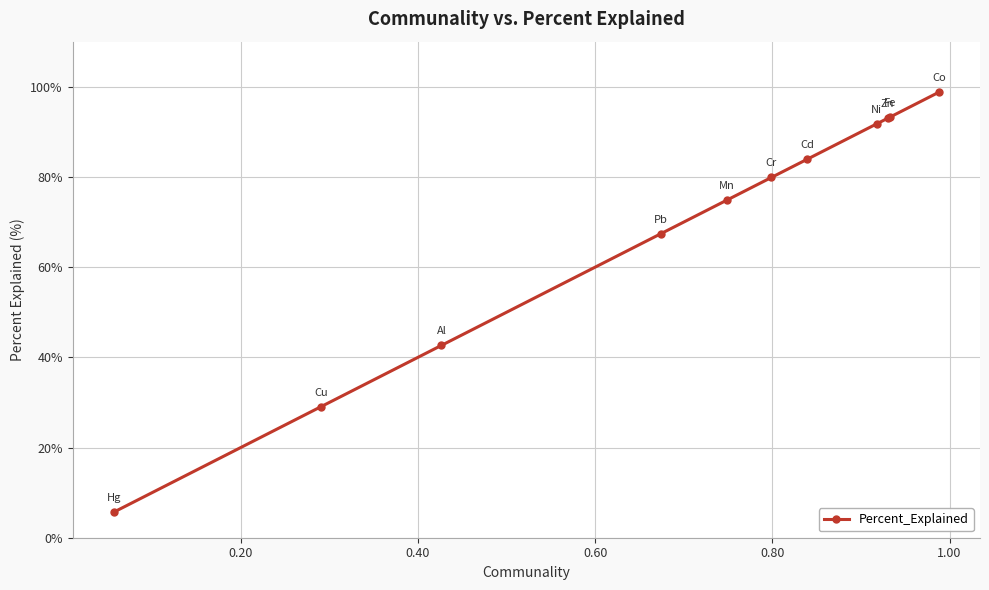

What is the minimum value shown in the chart?

5.7